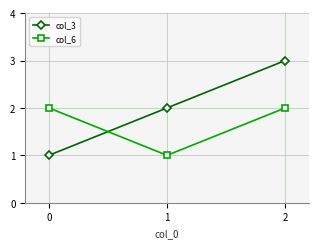

List the series in order of their overall mean, highest first.

col_3, col_6